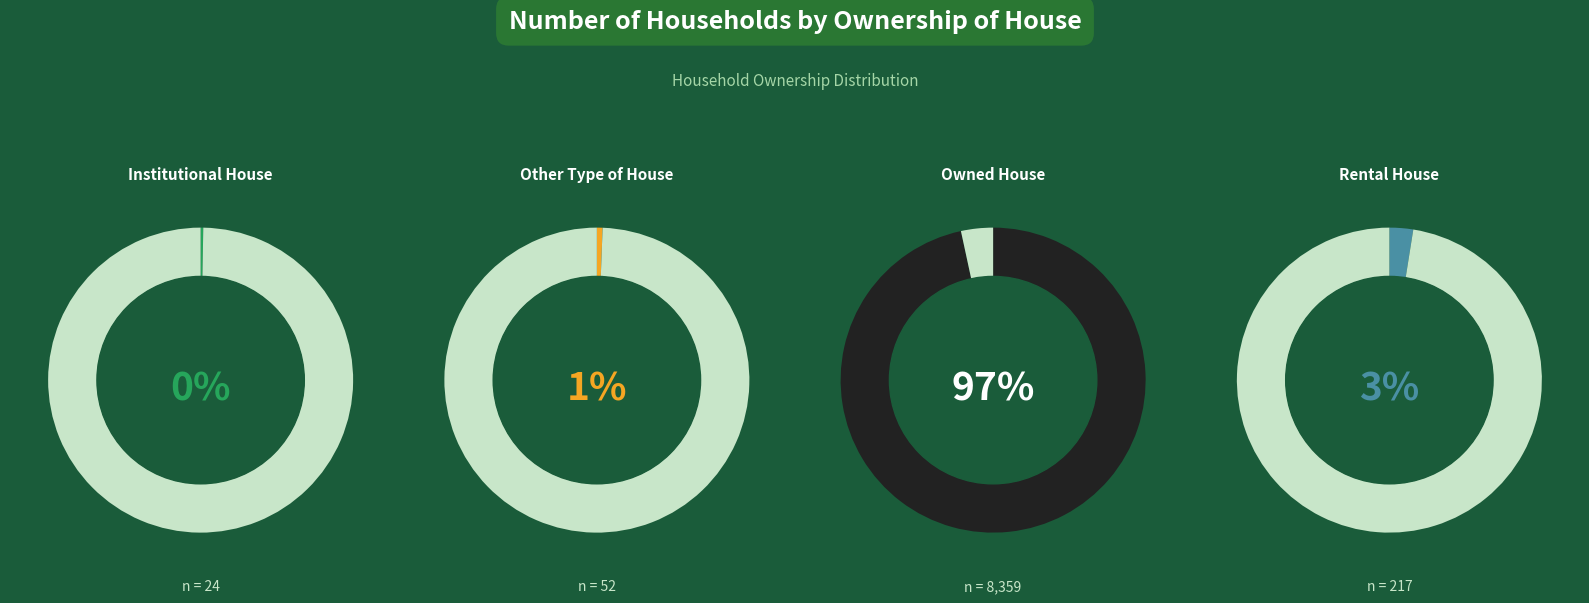

How much of the chart is everything except Rental House?

97.5%